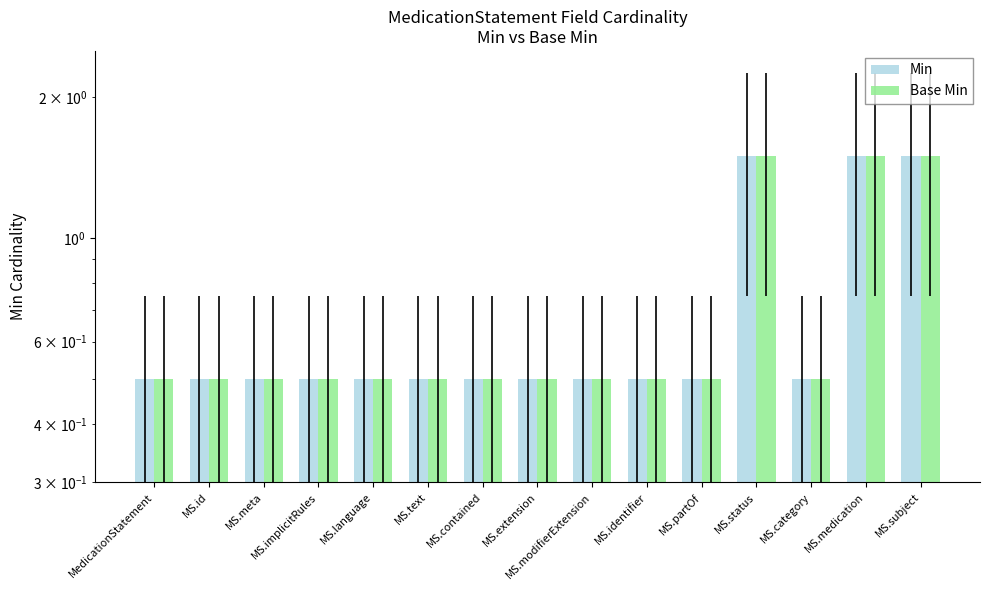

Which series has the widest spread of values?

Min